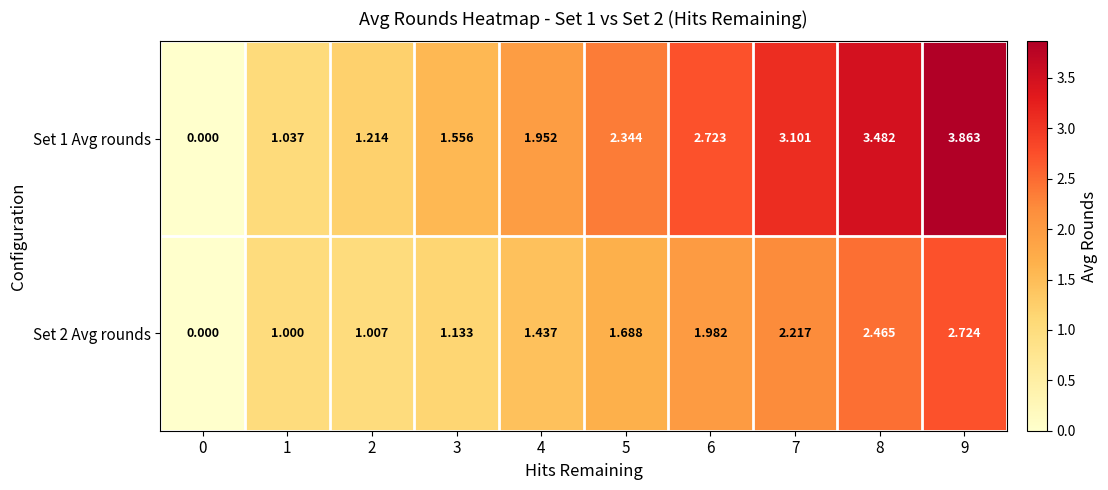

Is the value of Set 2 Avg rounds at 4 greater than the value of Set 1 Avg rounds at 3?

No